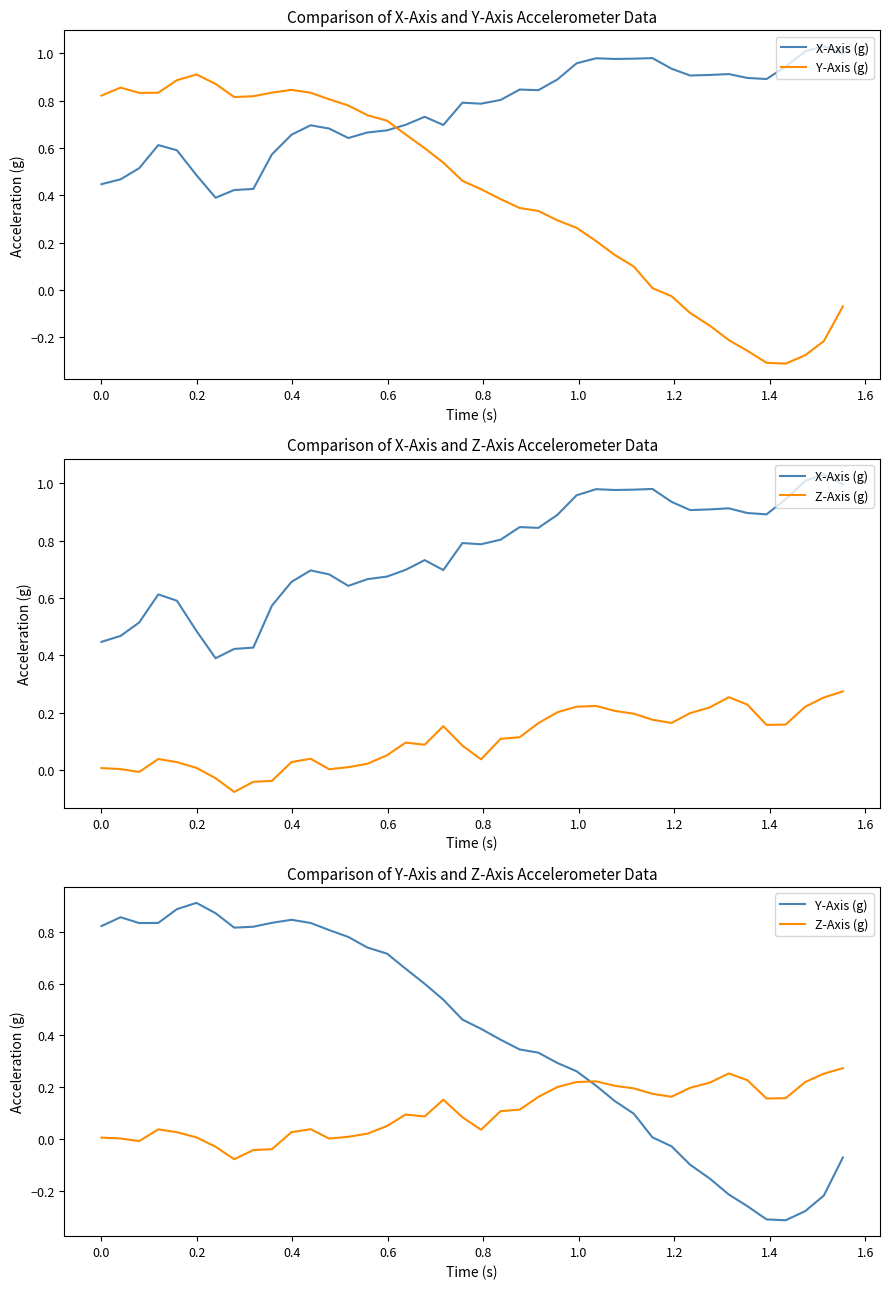

List the series in order of their overall mean, highest first.

X-Axis (g), Y-Axis (g), Z-Axis (g)